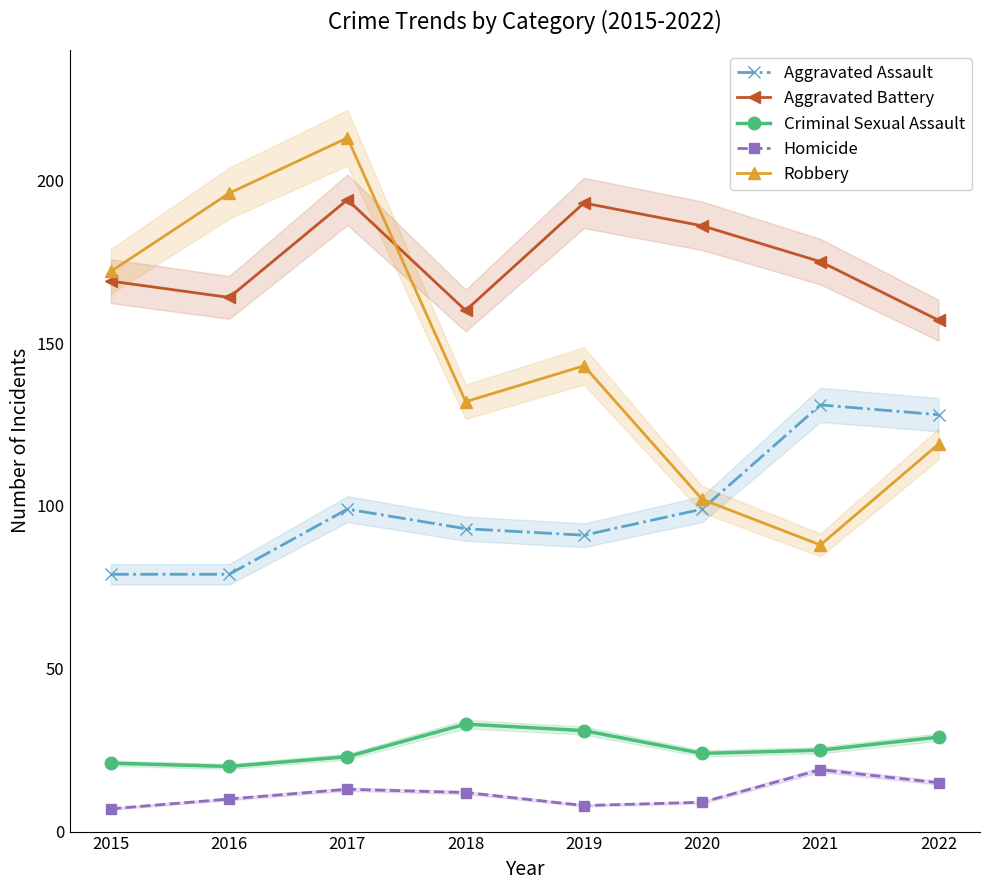

Where is Homicide nearest to the value 13?

2017